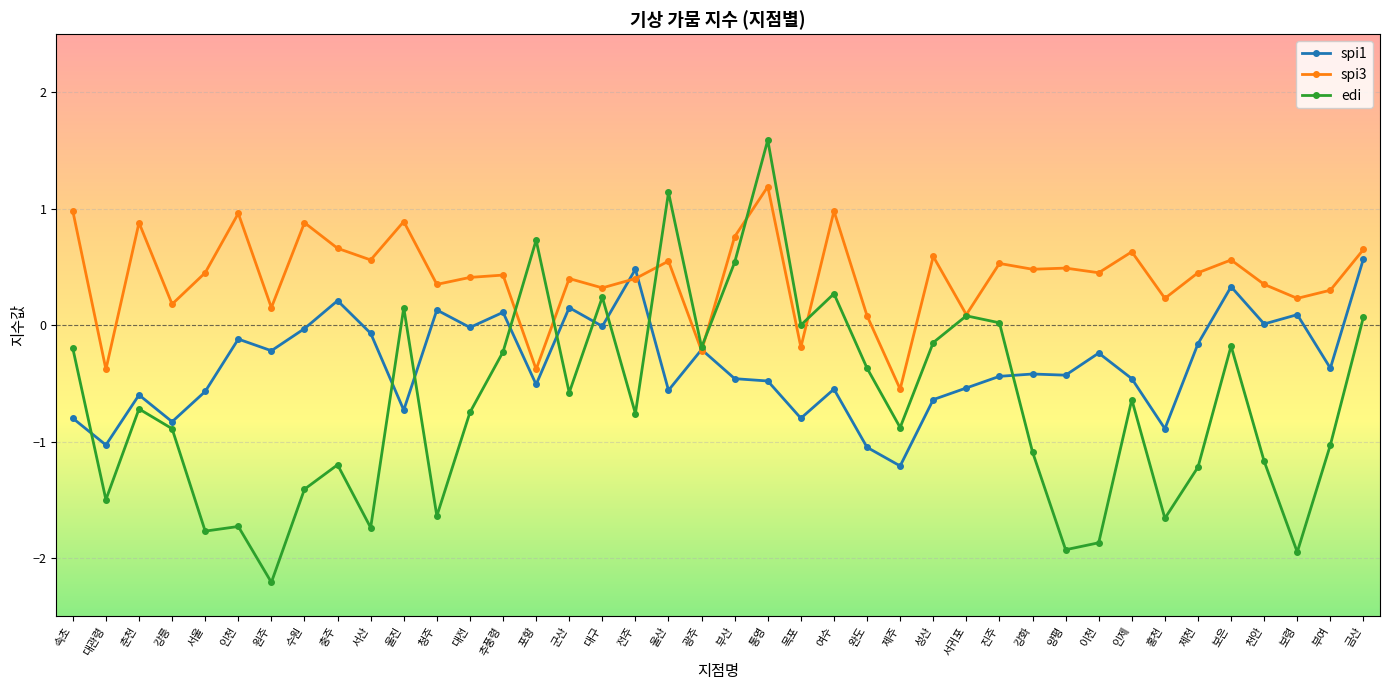

The spi3 series shows -0.4 at 포항. True or false?

True